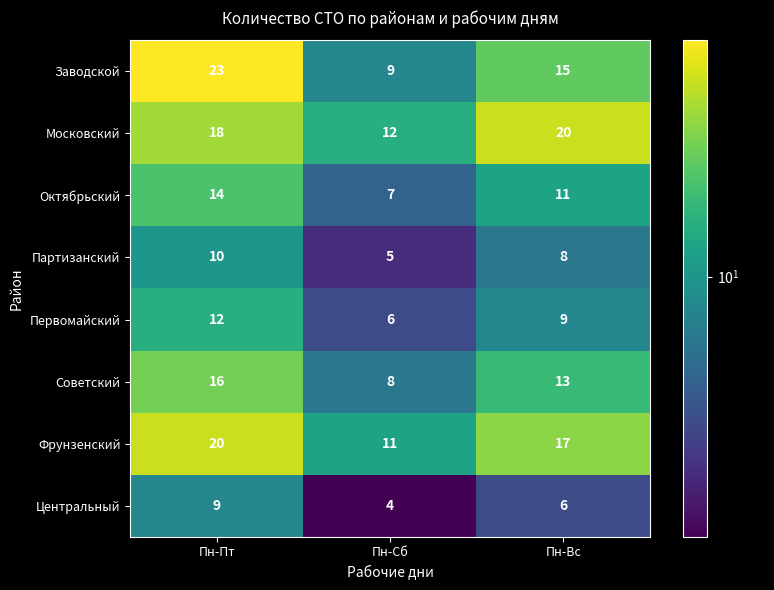

At which category is the sum across all series the highest?

Пн-Пт